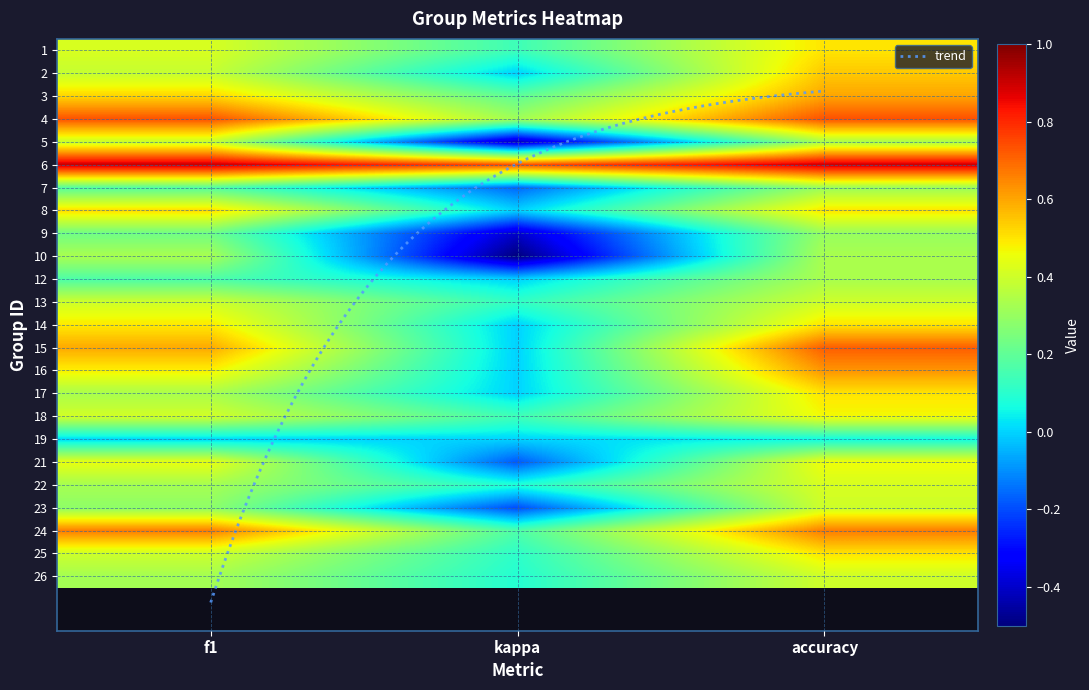

Is it true that 19 equals 0.0 at f1?

False